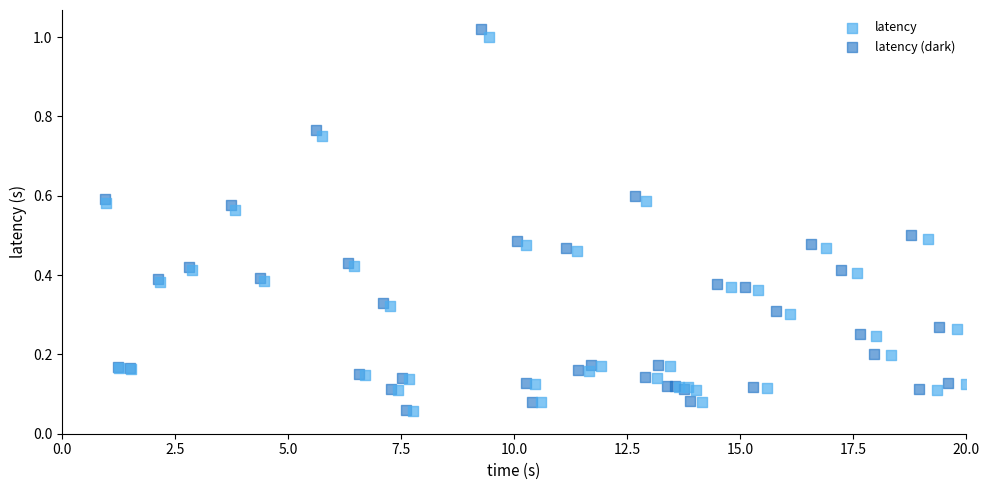

Which series has the widest spread of Y values?

latency (dark)